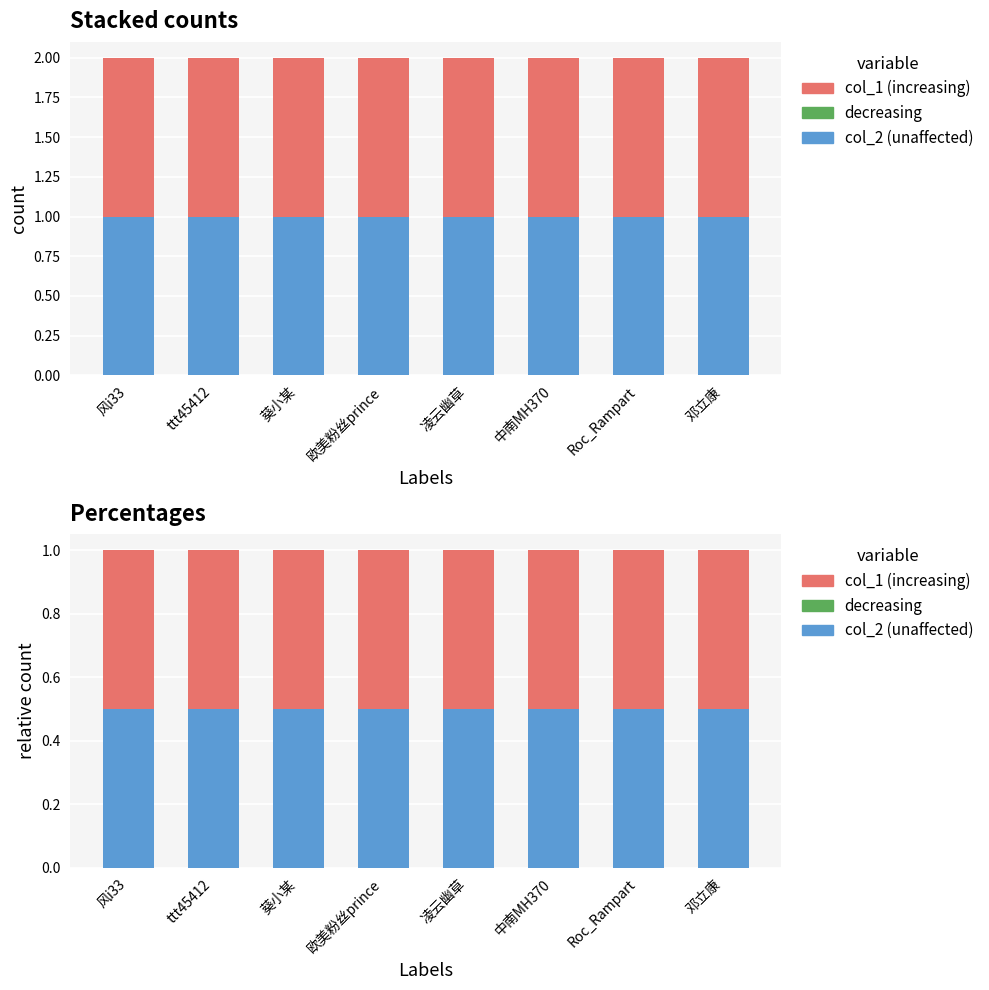

List the series in order of their peak value, highest first.

unaffected, increasing, decreasing